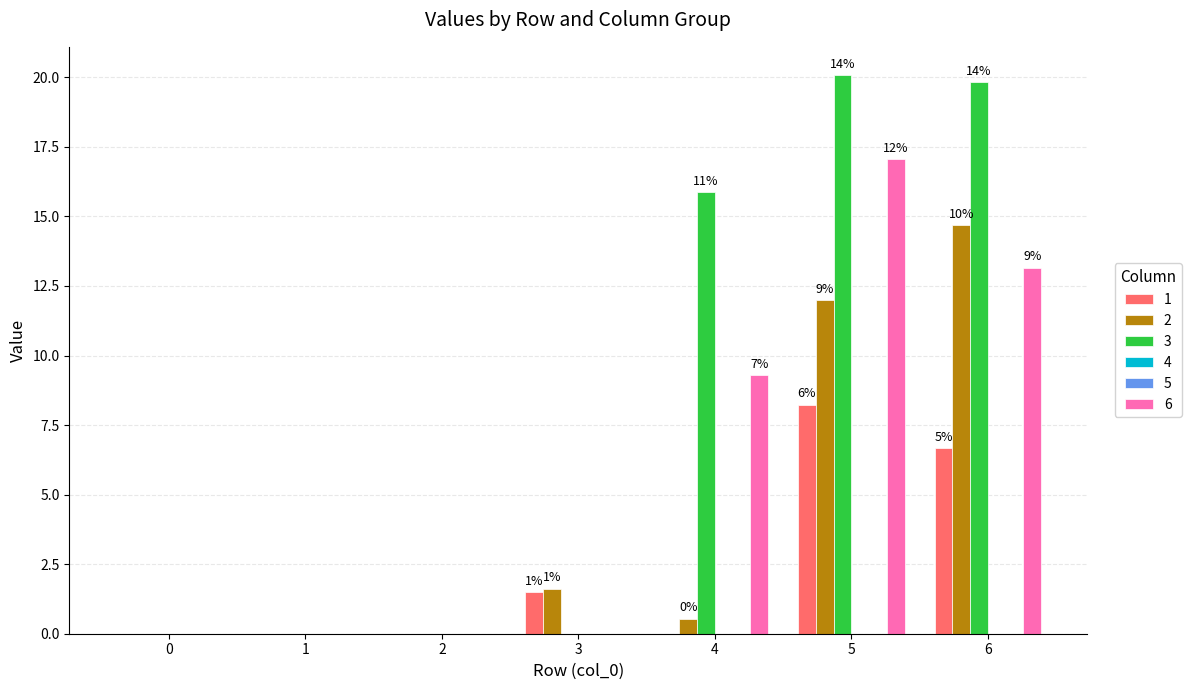

List the labels in order of 3 value, smallest first.

0, 1, 2, 3, 4, 6, 5